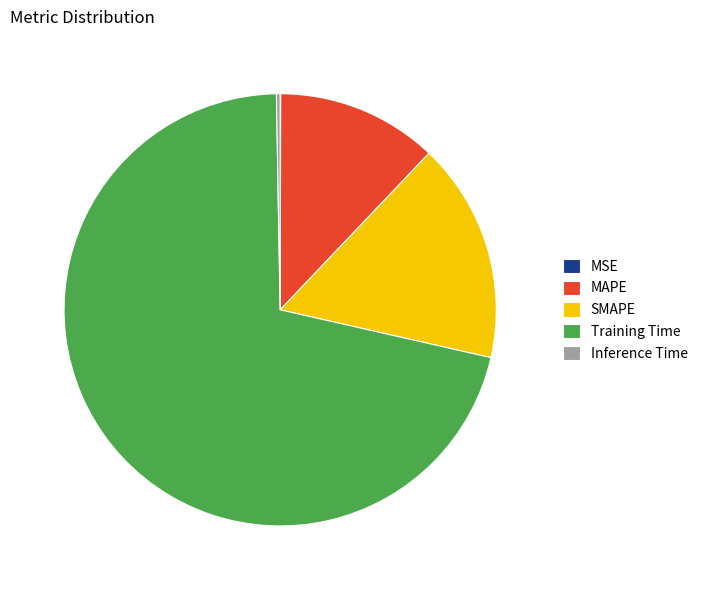

Is it true that SMAPE is 9% of the pie?

False